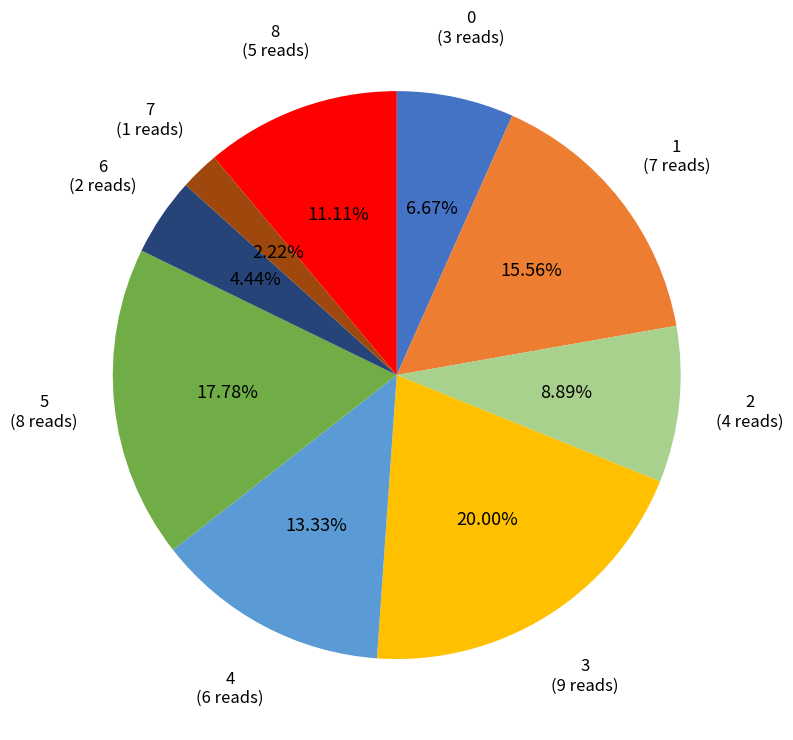

Does any single category account for the majority?

No